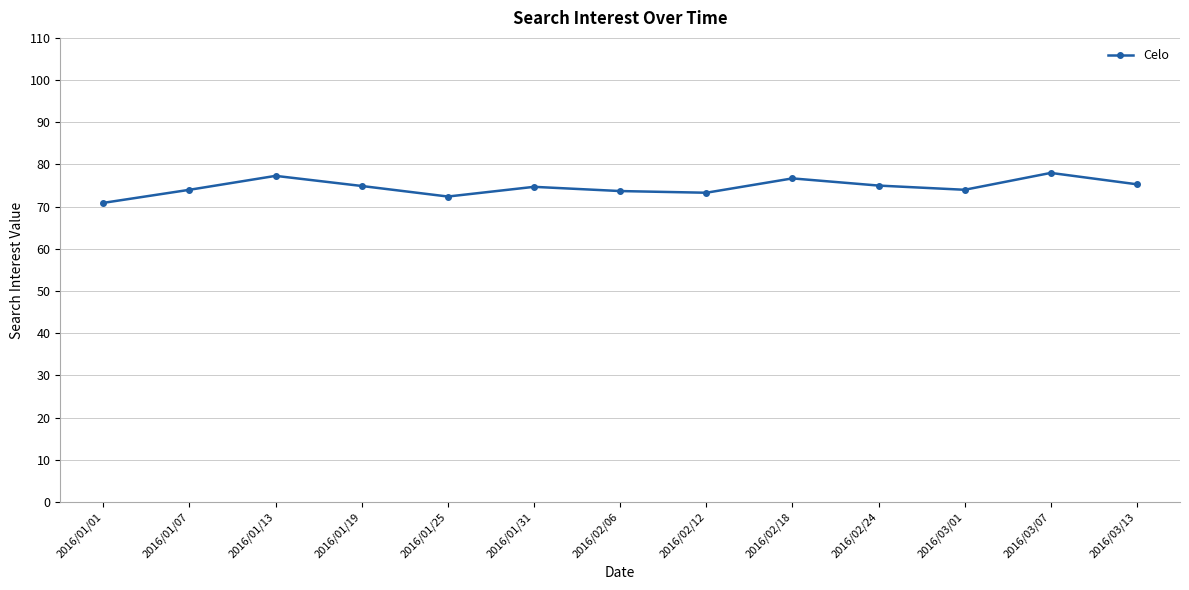

What position from the left is 2016/01/13?

3